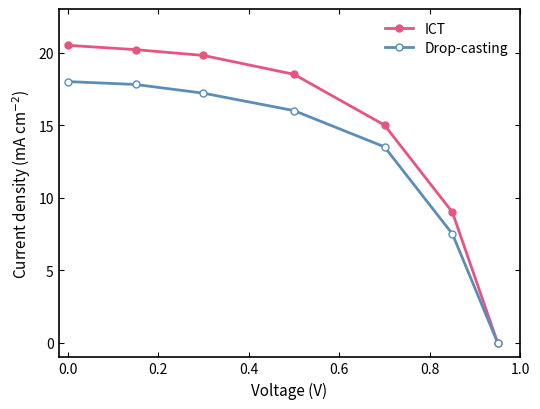

What is the value of the ICT point at the 5th from the left?

15.0